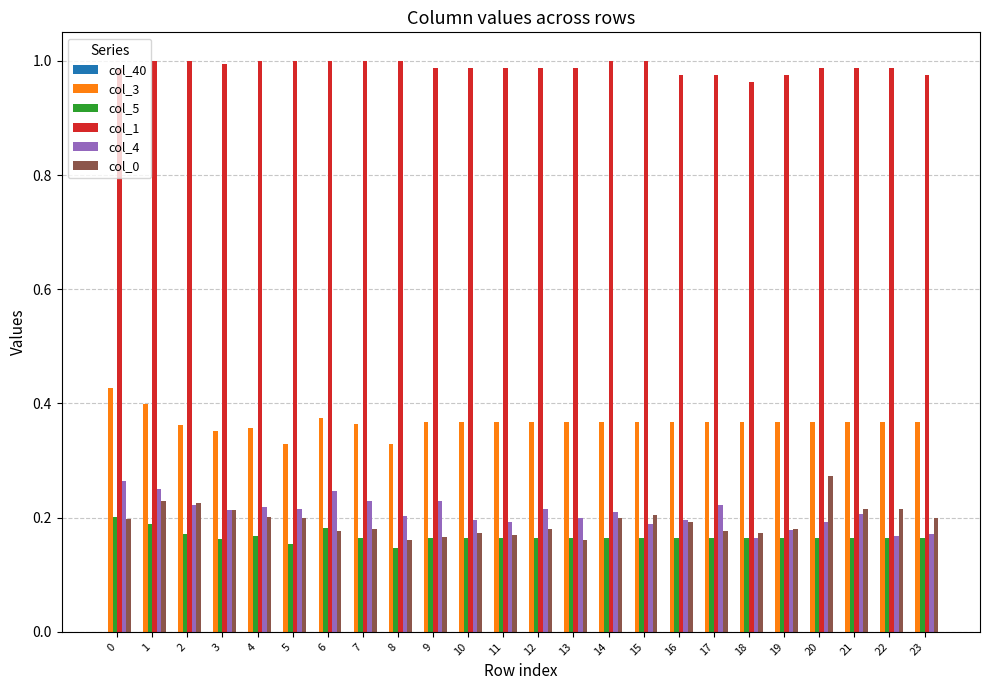

What is the sum of the col_4 values at 0 and 14?

0.5